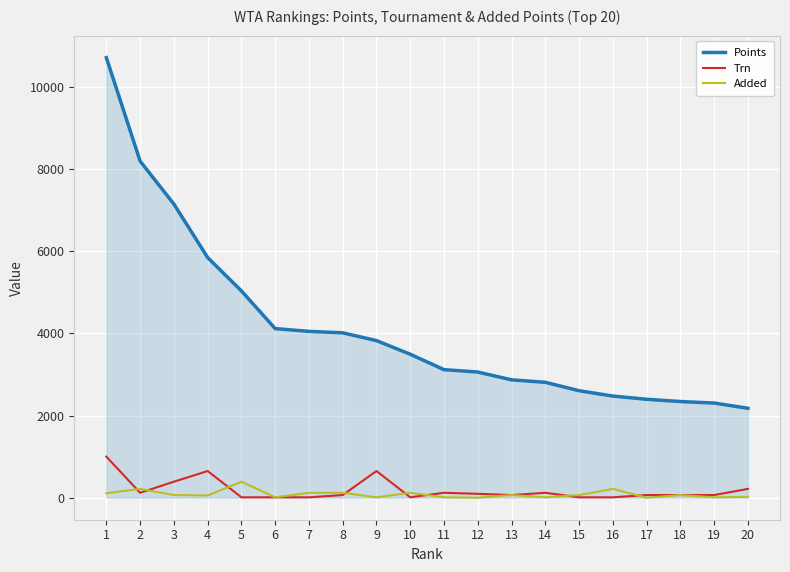

True or false: Added has more than 1 interior local peaks.

True